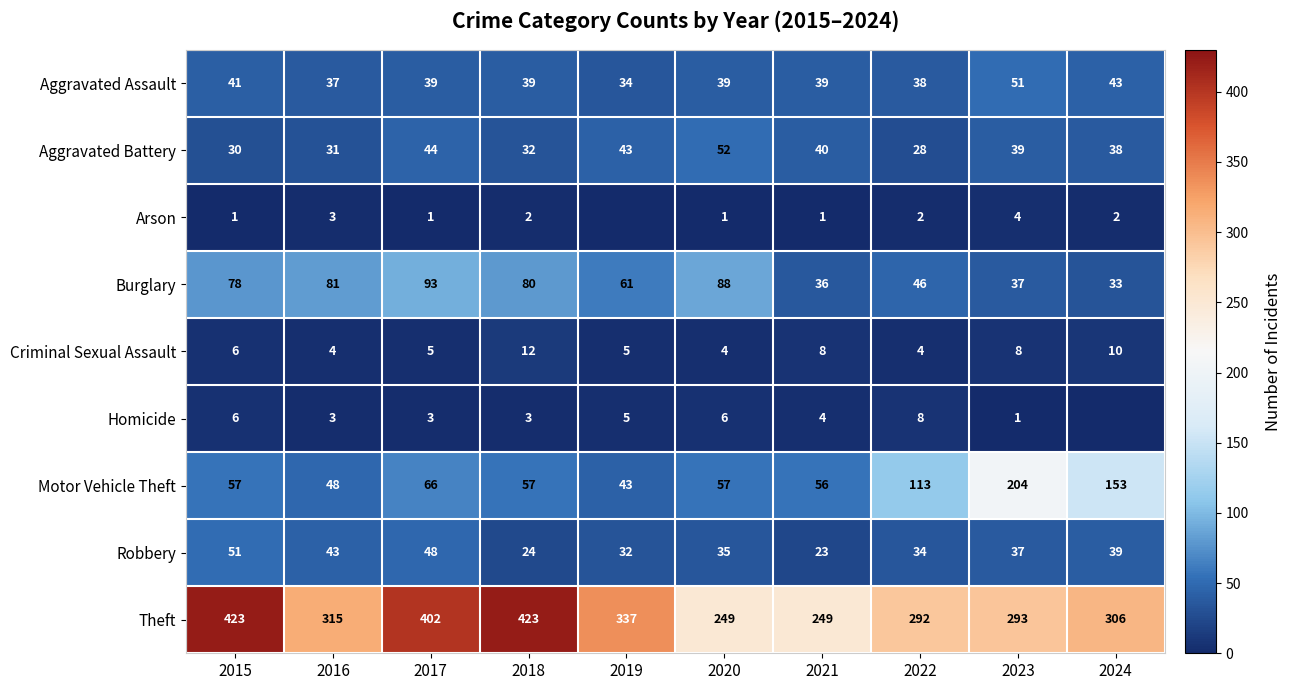

Is it true that Criminal Sexual Assault equals 8 at 2021?

True